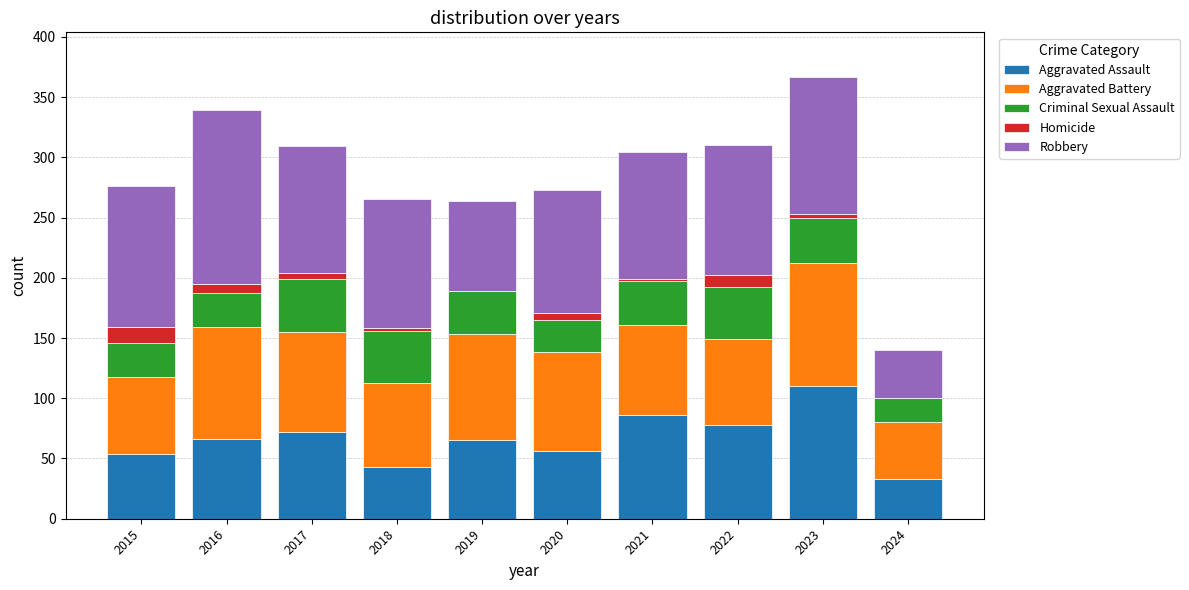

Which category has the highest value in the Aggravated Assault series?

2023